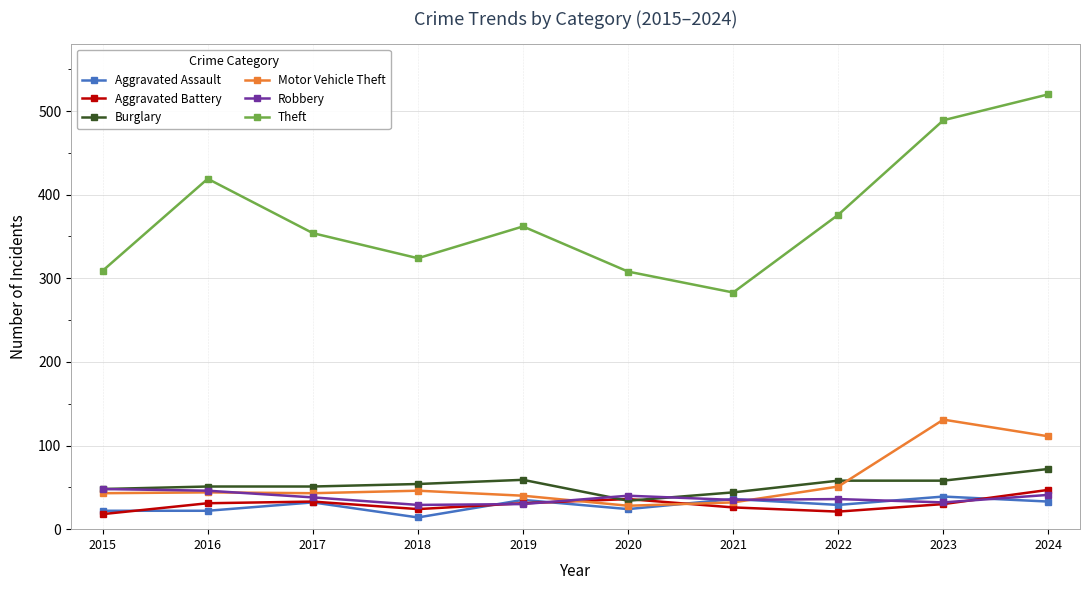

At which category does Theft reach its first local valley?

2018